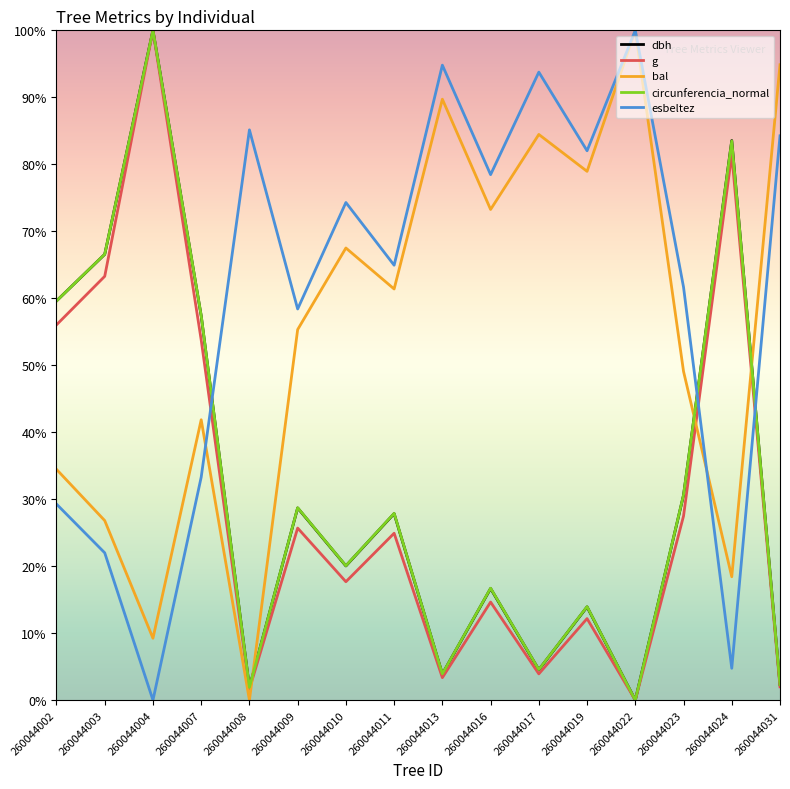

At how many categories does at least one series exceed 21?

16